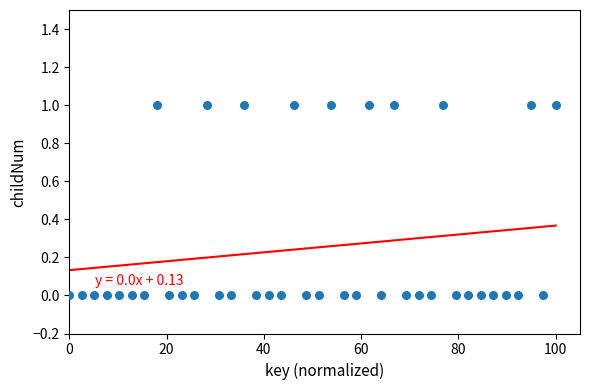

Count the number of points in this scatter plot.

40